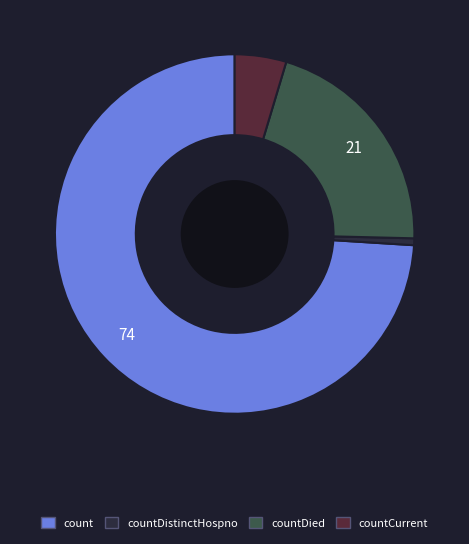

Is there a majority slice in this chart?

Yes